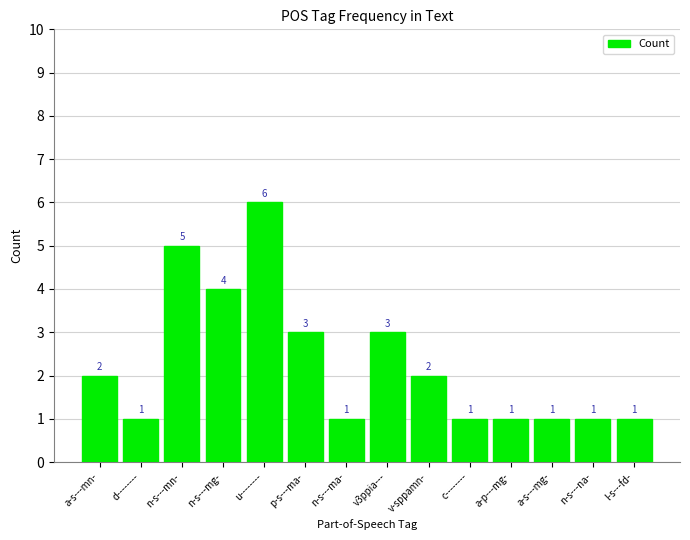

What is the ratio of the value at a-p---mg- to the value at a-s---mg-?

1.0